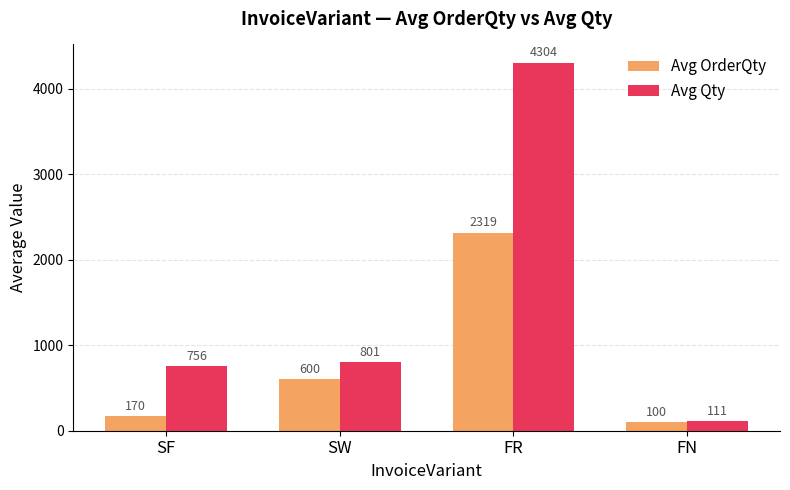

Between FR and FN, which series saw the biggest shift?

Avg Qty